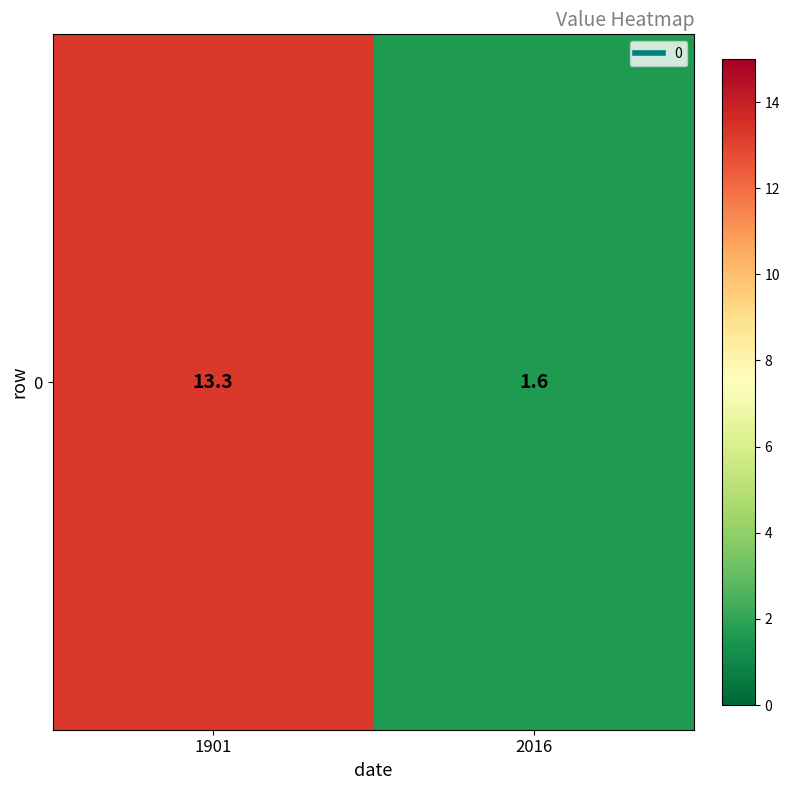

What is the greatest value displayed?

13.3